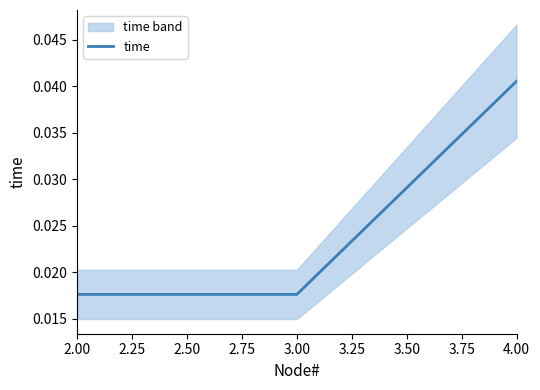

Count the time values in the range 0 to 1.

3